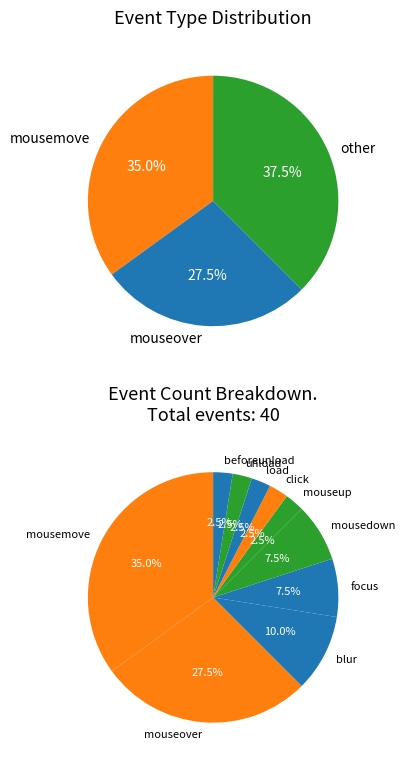

True or false: focus accounts for 17% of the total.

False